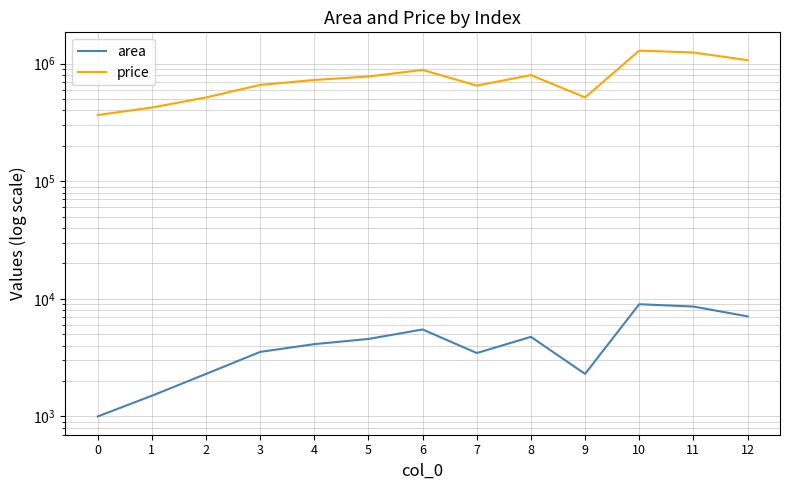

At how many categories does at least one series exceed 1266318?

1